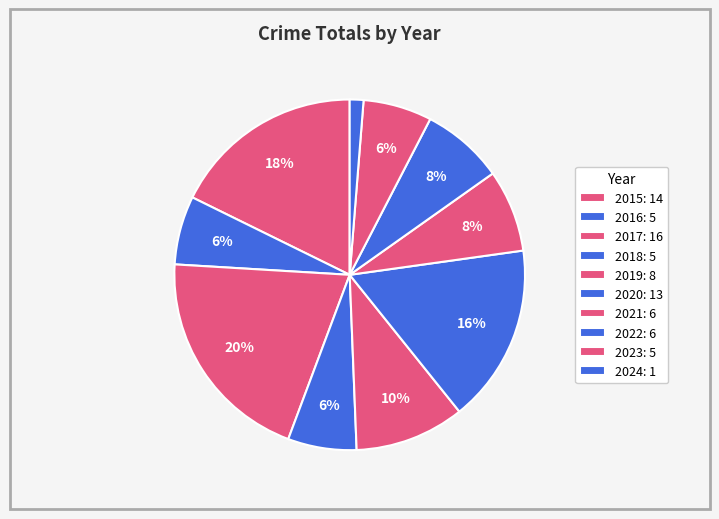

Does 2017 account for over 50% of the chart?

No